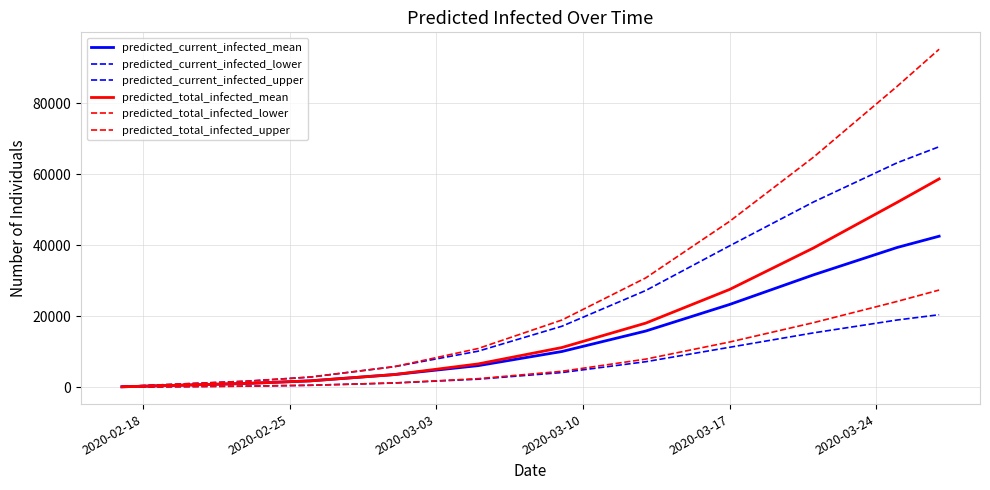

Which series has the largest total across all categories?

predicted_total_infected_upper